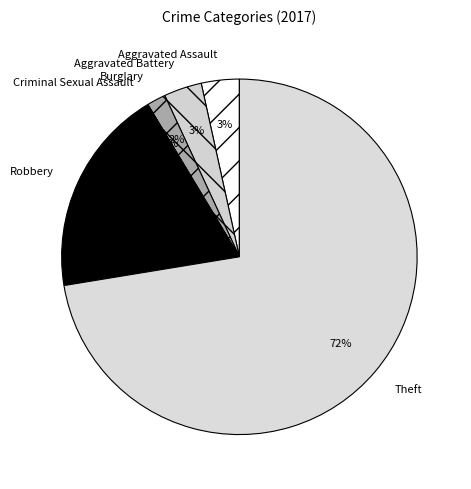

How many segments does this pie chart have?

6